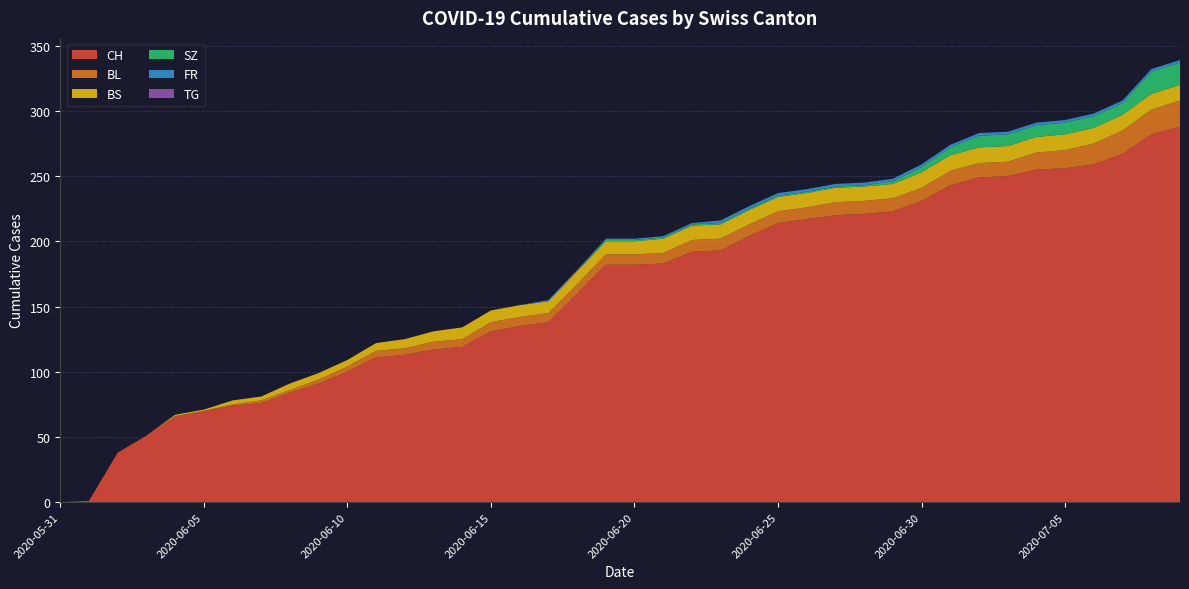

Reading left to right, what are all the values shown in this chart?

CH: 2020-05-31=0	2020-06-01=1	2020-06-02=38	2020-06-03=51	2020-06-04=66	2020-06-05=70	2020-06-06=74	2020-06-07=76	2020-06-08=84	2020-06-09=91	2020-06-10=100	2020-06-11=111	2020-06-12=113	2020-06-13=117	2020-06-14=119	2020-06-15=131	2020-06-16=135	2020-06-17=138	2020-06-18=160	2020-06-19=182	2020-06-20=182	2020-06-21=183	2020-06-22=192	2020-06-23=193	2020-06-24=204	2020-06-25=214	2020-06-26=217	2020-06-27=220	2020-06-28=221	2020-06-29=223	2020-06-30=231	2020-07-01=243	2020-07-02=249	2020-07-03=250	2020-07-04=255	2020-07-05=256	2020-07-06=259	2020-07-07=267	2020-07-08=282	2020-07-09=288
BL: 2020-05-31=0	2020-06-01=0	2020-06-02=0	2020-06-03=0	2020-06-04=0	2020-06-05=0	2020-06-06=1	2020-06-07=2	2020-06-08=2	2020-06-09=3	2020-06-10=4	2020-06-11=5	2020-06-12=5	2020-06-13=6	2020-06-14=6	2020-06-15=7	2020-06-16=7	2020-06-17=7	2020-06-18=7	2020-06-19=8	2020-06-20=8	2020-06-21=8	2020-06-22=9	2020-06-23=9	2020-06-24=9	2020-06-25=9	2020-06-26=9	2020-06-27=10	2020-06-28=10	2020-06-29=10	2020-06-30=10	2020-07-01=11	2020-07-02=11	2020-07-03=11	2020-07-04=13	2020-07-05=14	2020-07-06=16	2020-07-07=18	2020-07-08=19	2020-07-09=20
BS: 2020-05-31=0	2020-06-01=0	2020-06-02=0	2020-06-03=0	2020-06-04=1	2020-06-05=1	2020-06-06=3	2020-06-07=3	2020-06-08=5	2020-06-09=5	2020-06-10=5	2020-06-11=6	2020-06-12=7	2020-06-13=8	2020-06-14=9	2020-06-15=9	2020-06-16=9	2020-06-17=9	2020-06-18=10	2020-06-19=10	2020-06-20=10	2020-06-21=11	2020-06-22=11	2020-06-23=11	2020-06-24=11	2020-06-25=11	2020-06-26=11	2020-06-27=11	2020-06-28=11	2020-06-29=11	2020-06-30=12	2020-07-01=12	2020-07-02=12	2020-07-03=12	2020-07-04=12	2020-07-05=12	2020-07-06=12	2020-07-07=12	2020-07-08=12	2020-07-09=12
SZ: 2020-05-31=0	2020-06-01=0	2020-06-02=0	2020-06-03=0	2020-06-04=0	2020-06-05=0	2020-06-06=0	2020-06-07=0	2020-06-08=0	2020-06-09=0	2020-06-10=0	2020-06-11=0	2020-06-12=0	2020-06-13=0	2020-06-14=0	2020-06-15=0	2020-06-16=0	2020-06-17=0	2020-06-18=0	2020-06-19=1	2020-06-20=1	2020-06-21=1	2020-06-22=1	2020-06-23=1	2020-06-24=1	2020-06-25=1	2020-06-26=1	2020-06-27=1	2020-06-28=1	2020-06-29=2	2020-06-30=4	2020-07-01=6	2020-07-02=9	2020-07-03=9	2020-07-04=9	2020-07-05=9	2020-07-06=9	2020-07-07=9	2020-07-08=17	2020-07-09=17
FR: 2020-05-31=0	2020-06-01=0	2020-06-02=0	2020-06-03=0	2020-06-04=0	2020-06-05=0	2020-06-06=0	2020-06-07=0	2020-06-08=0	2020-06-09=0	2020-06-10=0	2020-06-11=0	2020-06-12=0	2020-06-13=0	2020-06-14=0	2020-06-15=0	2020-06-16=0	2020-06-17=1	2020-06-18=1	2020-06-19=1	2020-06-20=1	2020-06-21=1	2020-06-22=1	2020-06-23=2	2020-06-24=2	2020-06-25=2	2020-06-26=2	2020-06-27=2	2020-06-28=2	2020-06-29=2	2020-06-30=2	2020-07-01=2	2020-07-02=2	2020-07-03=2	2020-07-04=2	2020-07-05=2	2020-07-06=2	2020-07-07=2	2020-07-08=2	2020-07-09=2
TG: 2020-05-31=0	2020-06-01=0	2020-06-02=0	2020-06-03=0	2020-06-04=0	2020-06-05=0	2020-06-06=0	2020-06-07=0	2020-06-08=0	2020-06-09=0	2020-06-10=0	2020-06-11=0	2020-06-12=0	2020-06-13=0	2020-06-14=0	2020-06-15=0	2020-06-16=0	2020-06-17=0	2020-06-18=0	2020-06-19=0	2020-06-20=0	2020-06-21=0	2020-06-22=0	2020-06-23=0	2020-06-24=0	2020-06-25=0	2020-06-26=0	2020-06-27=0	2020-06-28=0	2020-06-29=0	2020-06-30=0	2020-07-01=0	2020-07-02=0	2020-07-03=0	2020-07-04=0	2020-07-05=0	2020-07-06=0	2020-07-07=0	2020-07-08=0	2020-07-09=0